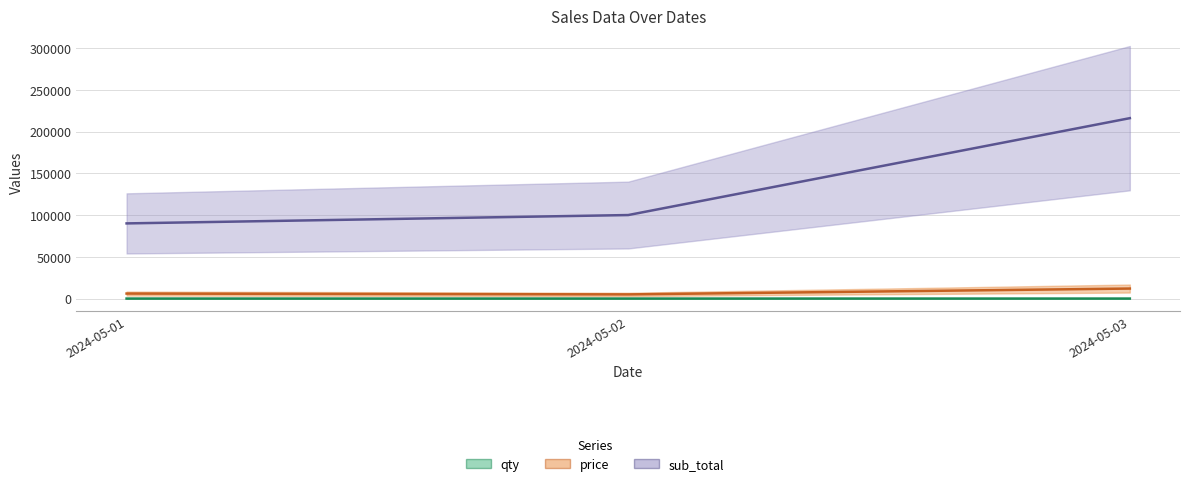

Rank the series by their maximum value, from highest to lowest.

sub_total, price, qty